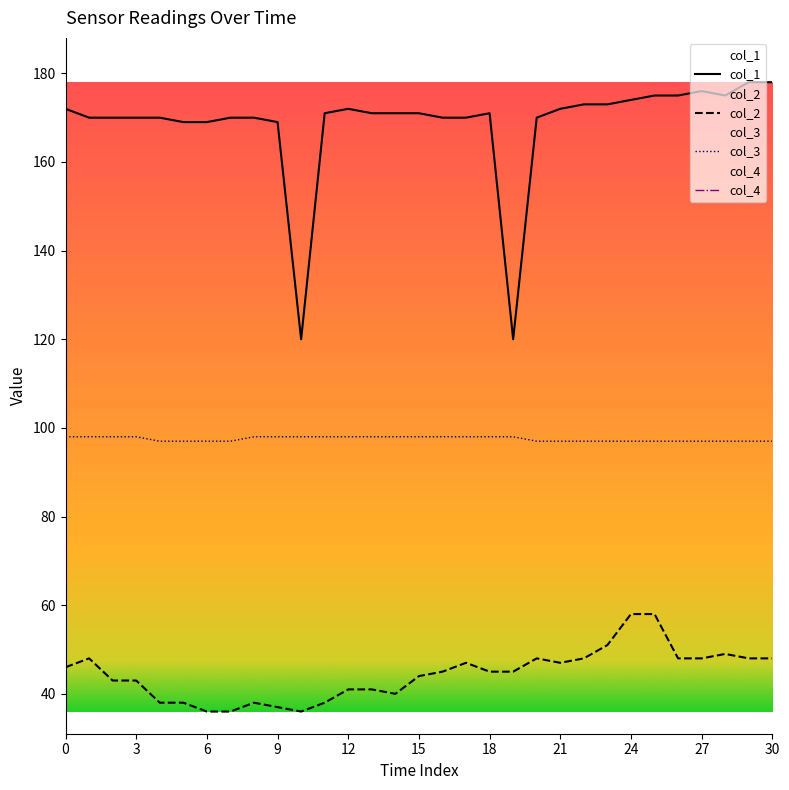

Rank the series at 26 from highest to lowest value.

col_1, col_3, col_2